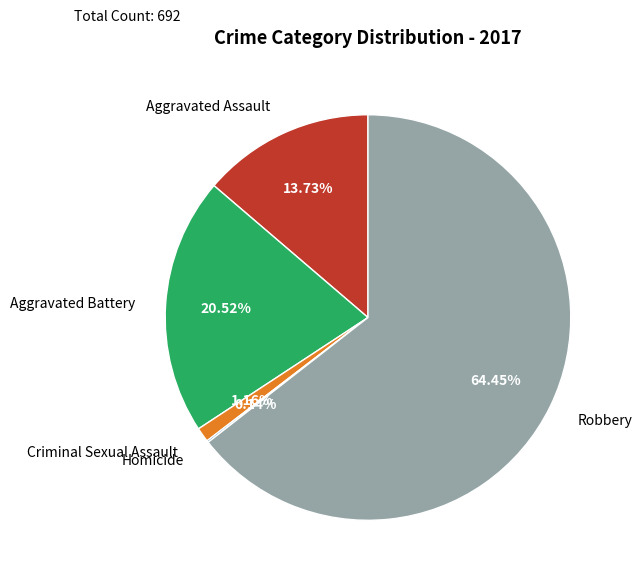

Approximately how many times larger is the value at Robbery compared to Aggravated Battery?

3.1